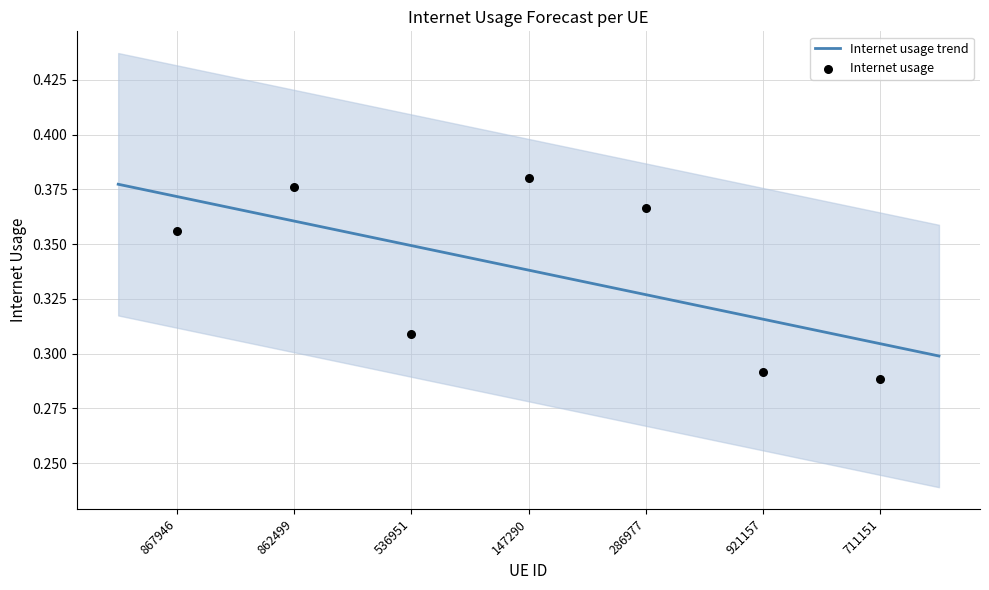

Which has a higher value, 862499 or 711151?

862499